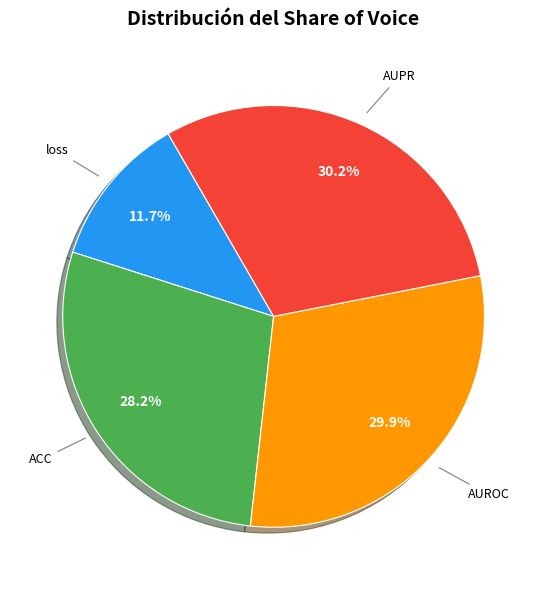

Between loss and ACC, which is larger?

ACC